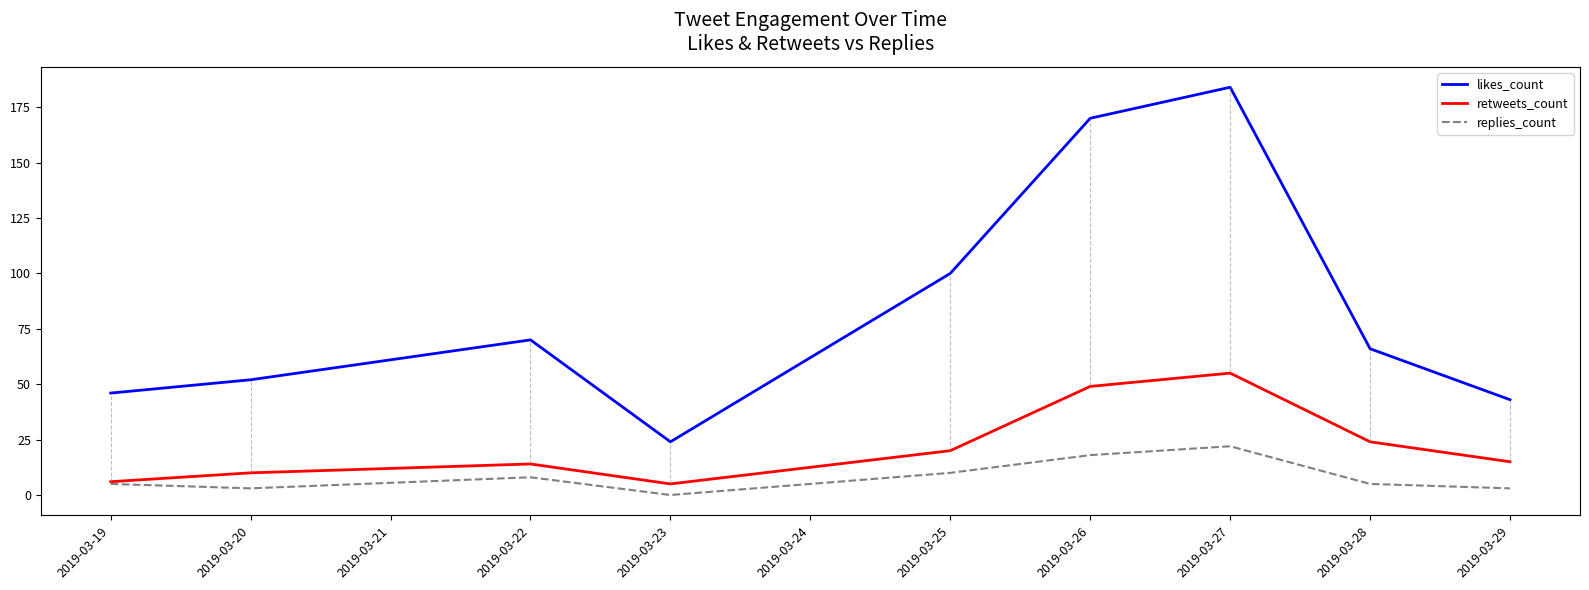

What is the total value across all series at 2019-03-23?

29